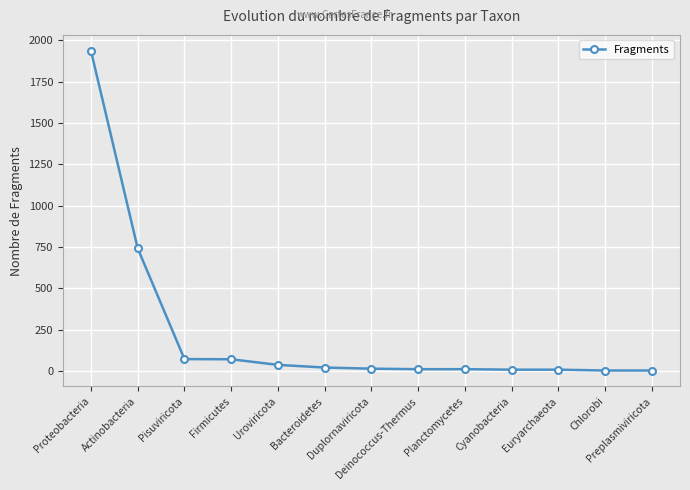

What is the value of the 6th point from the left?

20